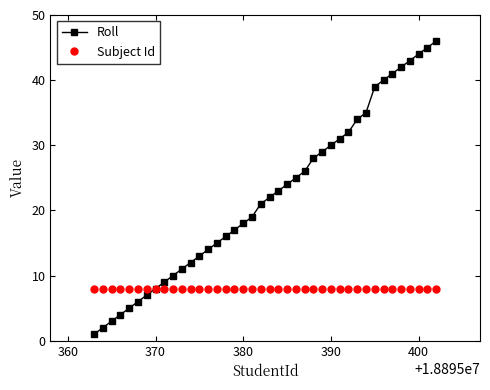

What is the average value of the Roll series?

22